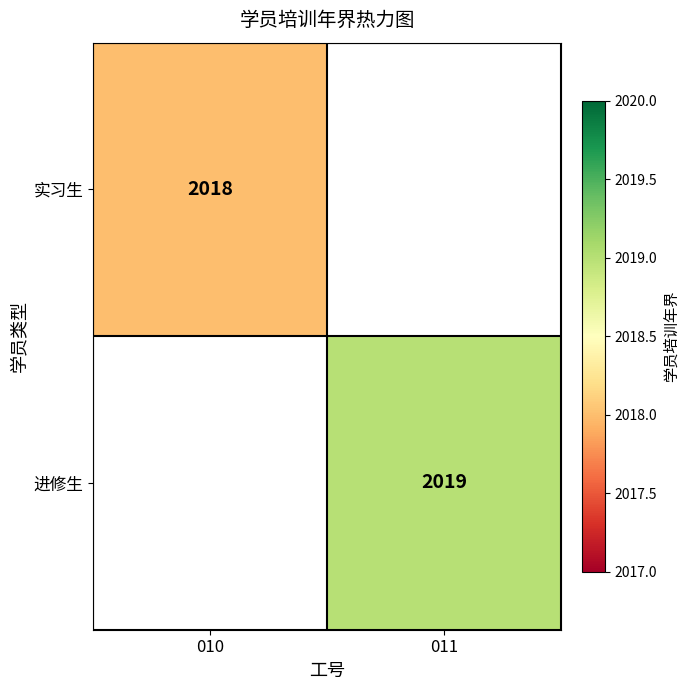

True or false: 实习生 has a value of 2793 at 010.

False